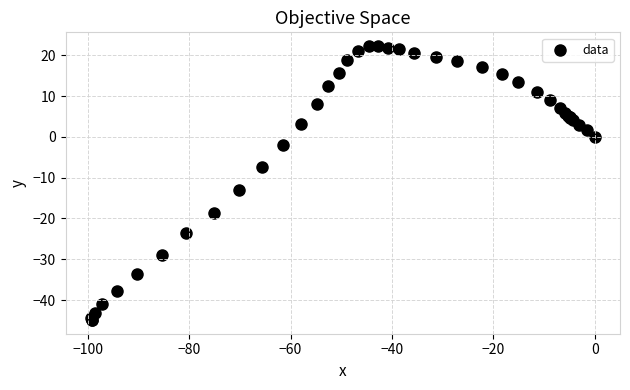

What Y value in the scatter plot is closest to -11?

-13.0